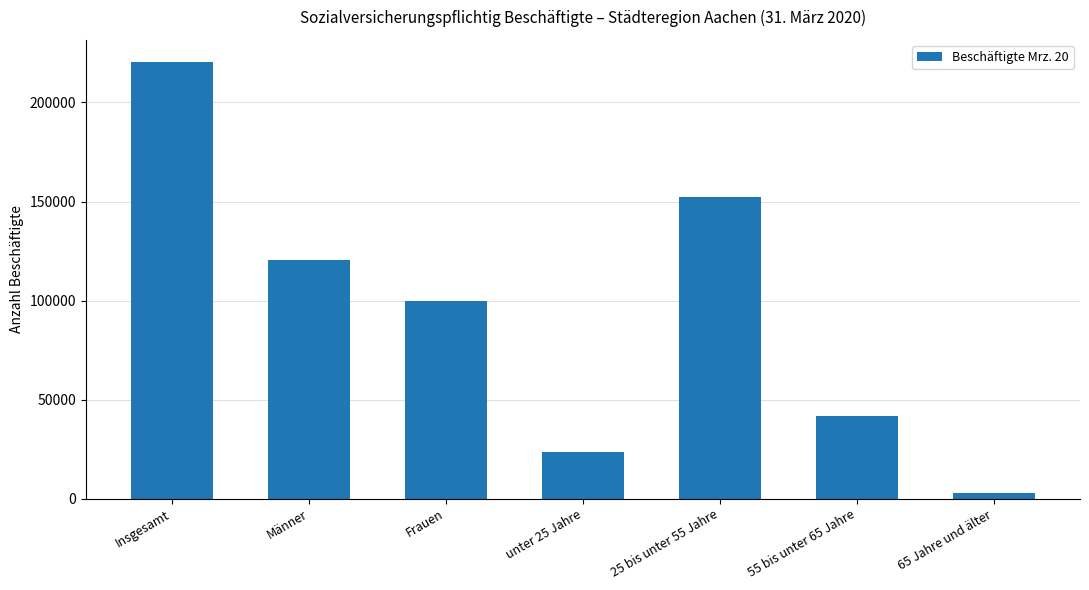

Rank the categories by value from lowest to highest.

65 Jahre und älter, unter 25 Jahre, 55 bis unter 65 Jahre, Frauen, Männer, 25 bis unter 55 Jahre, Insgesamt